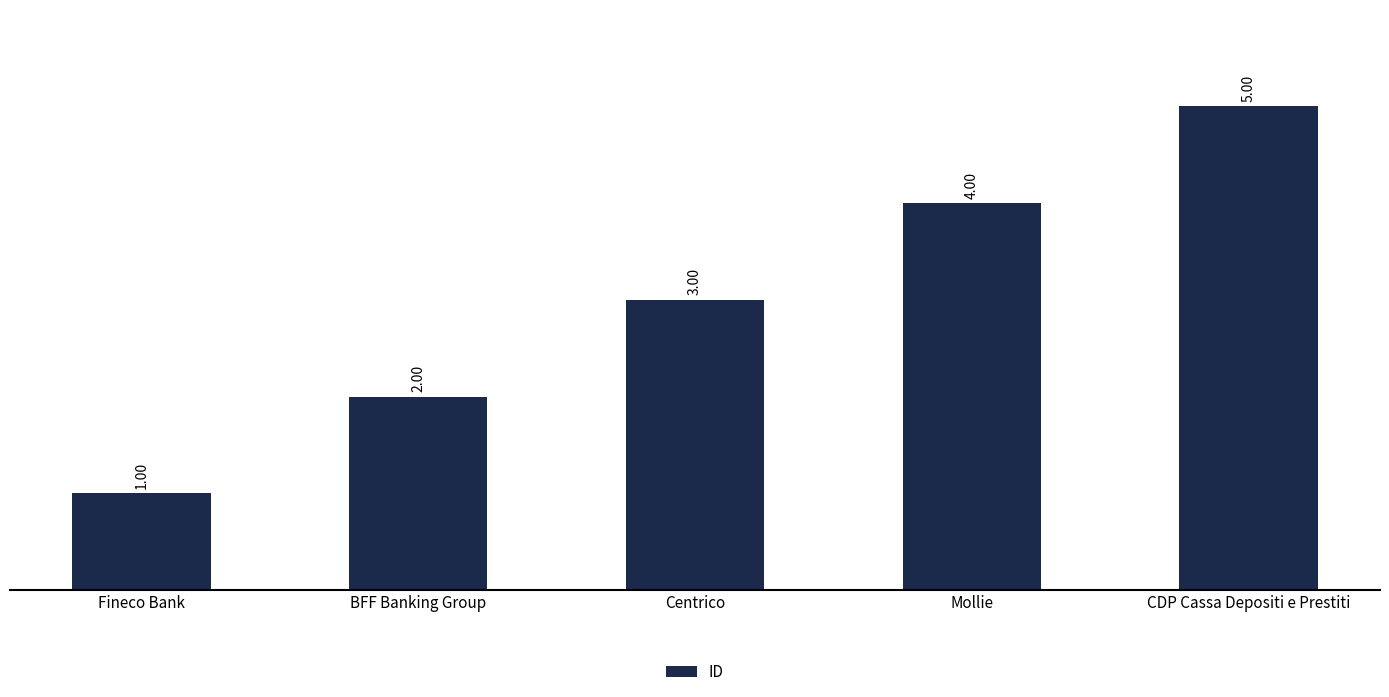

What is the greatest value displayed?

5